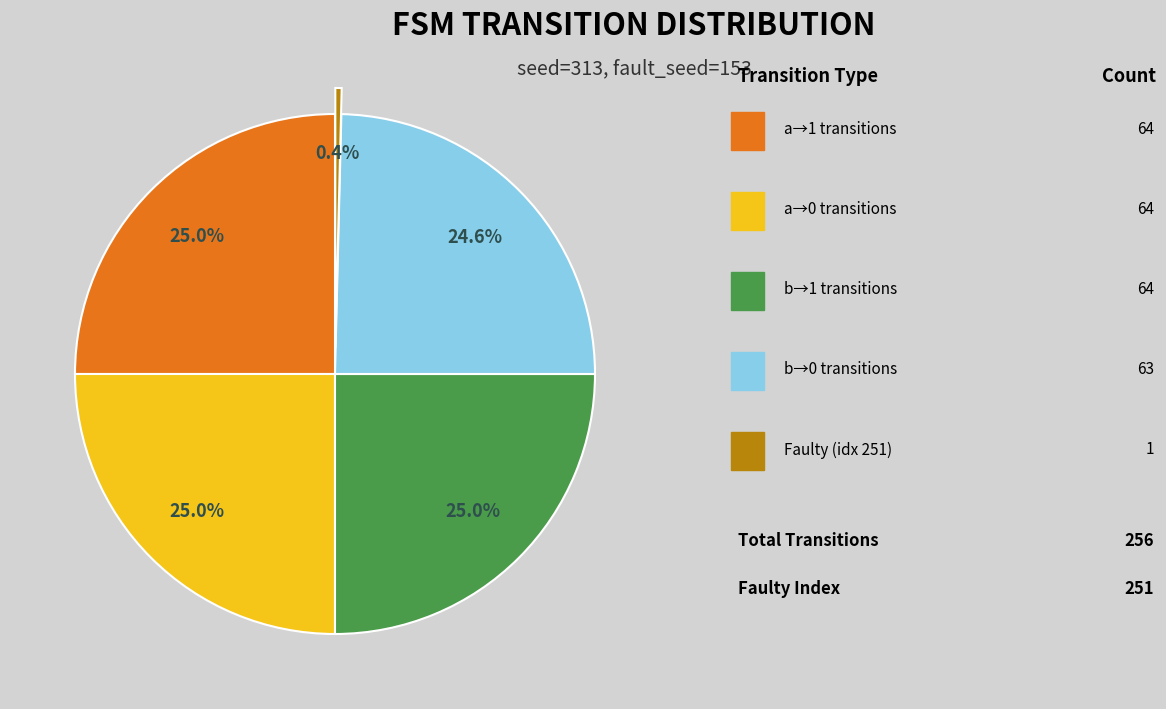

Does any single category account for the majority?

No